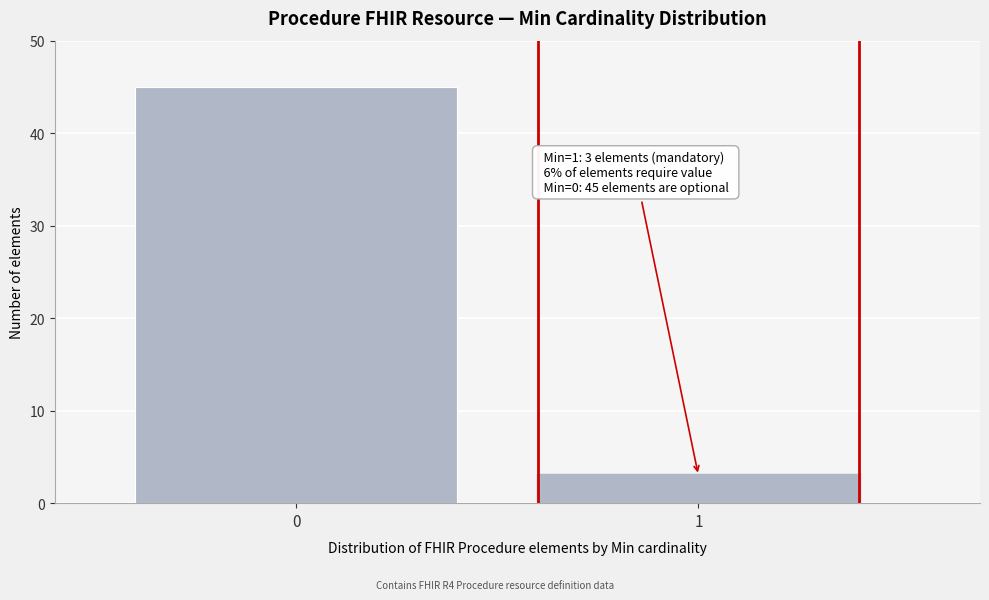

Reading right to left, what are all the values shown in this chart?

1=3	0=45